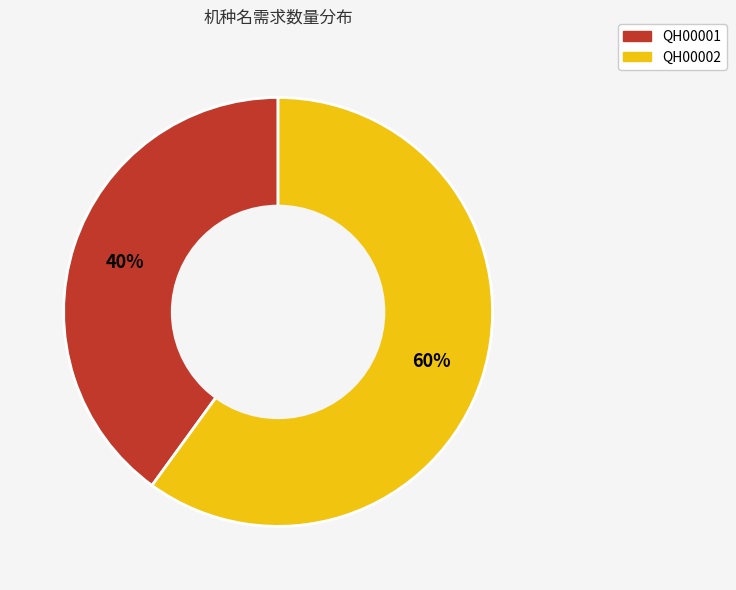

What percentage is the QH00002 slice, to the nearest percent?

60%